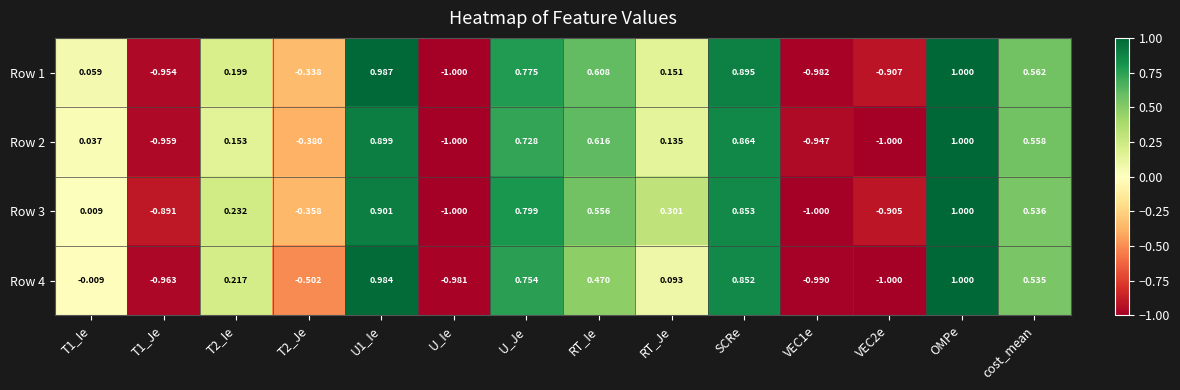

At which category is the sum across all series the highest?

OMPe